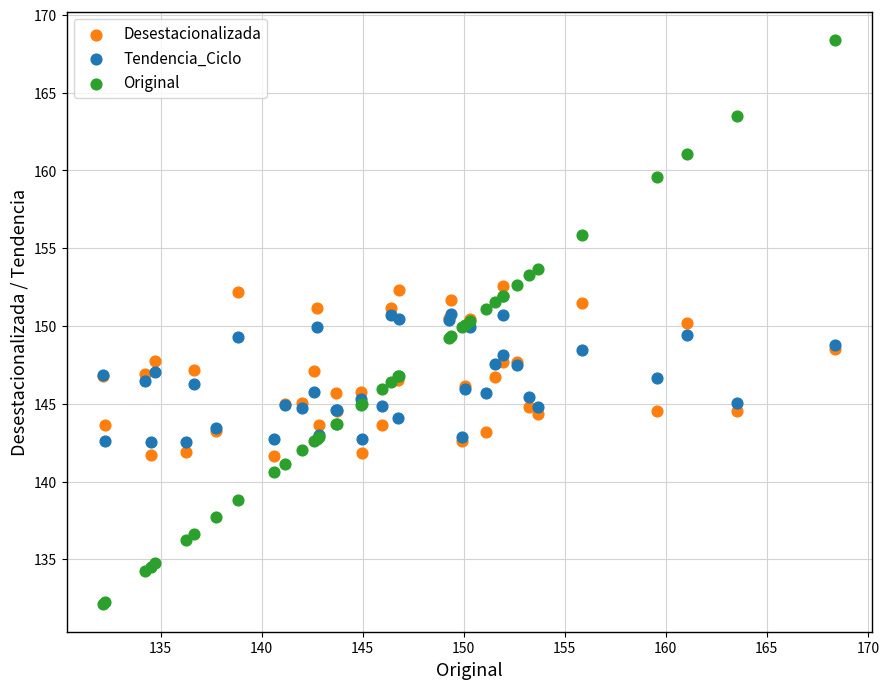

Which series reaches the minimum Y coordinate?

Original